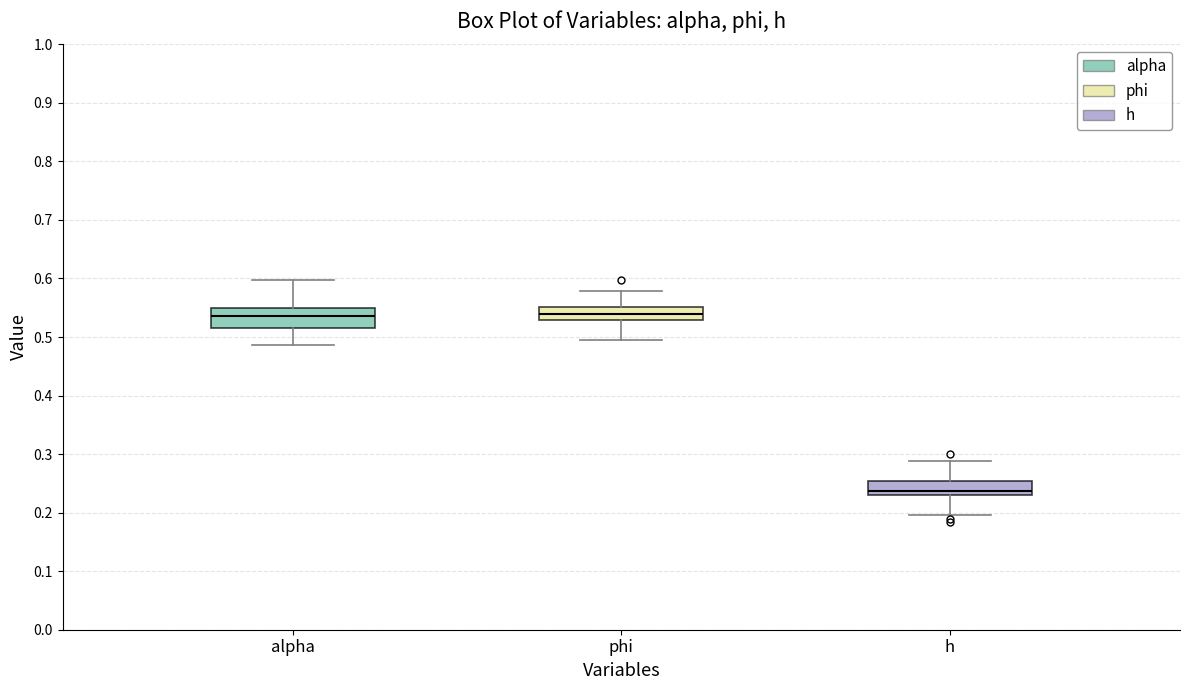

Reading left to right, transcribe this box plot: for each box, give where its median line is, the range the box spans, and where its two whiskers end, as read against the y-axis. The values are not printed on the chart, so give them approximately, as read against the axis.

alpha: median 0.54, box 0.52 to 0.55, whiskers 0.49 to 0.60
phi: median 0.54, box 0.53 to 0.55, whiskers 0.50 to 0.58
h: median 0.24, box 0.23 to 0.25, whiskers 0.20 to 0.29